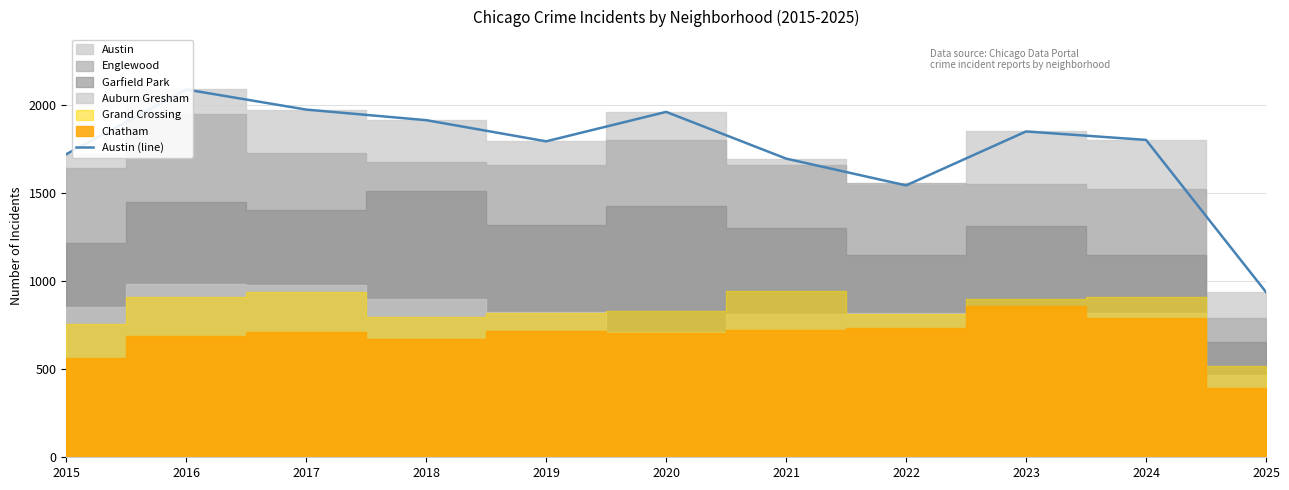

Which label corresponds to the smallest value in the chart?

2025